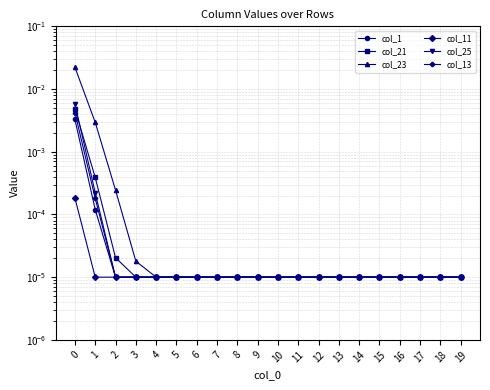

True or false: col_25 has more than 1 interior local peaks.

False